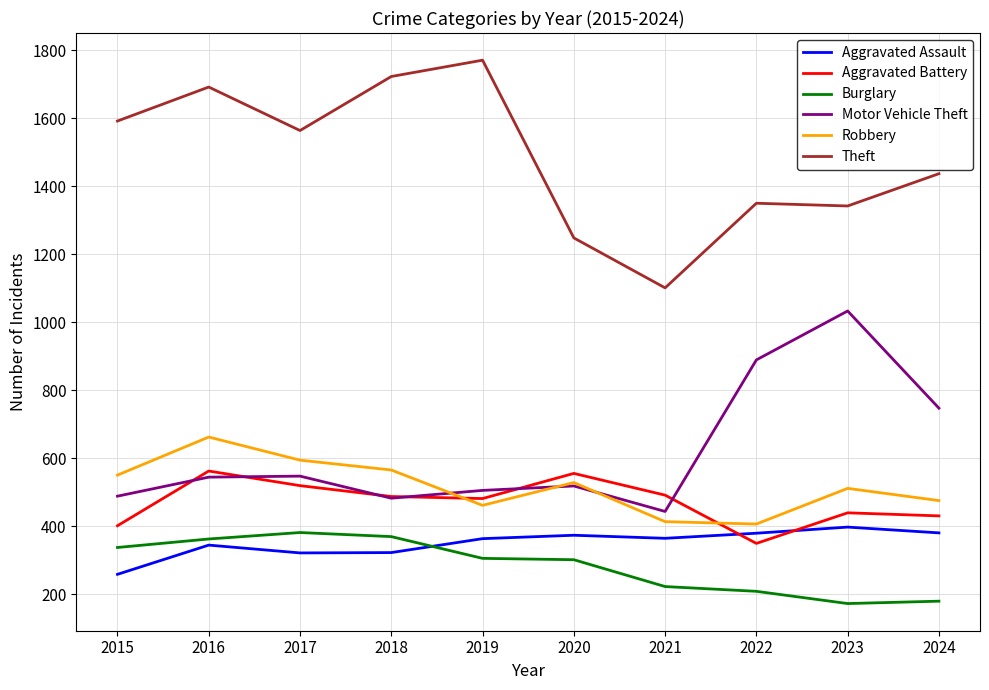

Which series has the largest total across all categories?

Theft